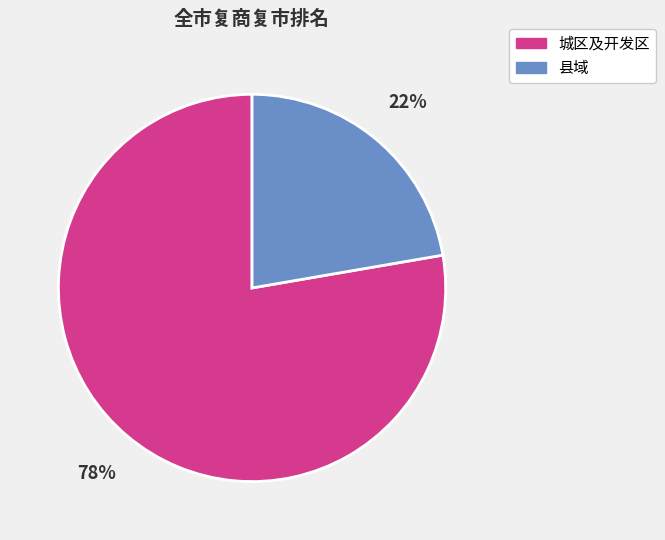

To the nearest percent, what is the average slice percentage?

50%